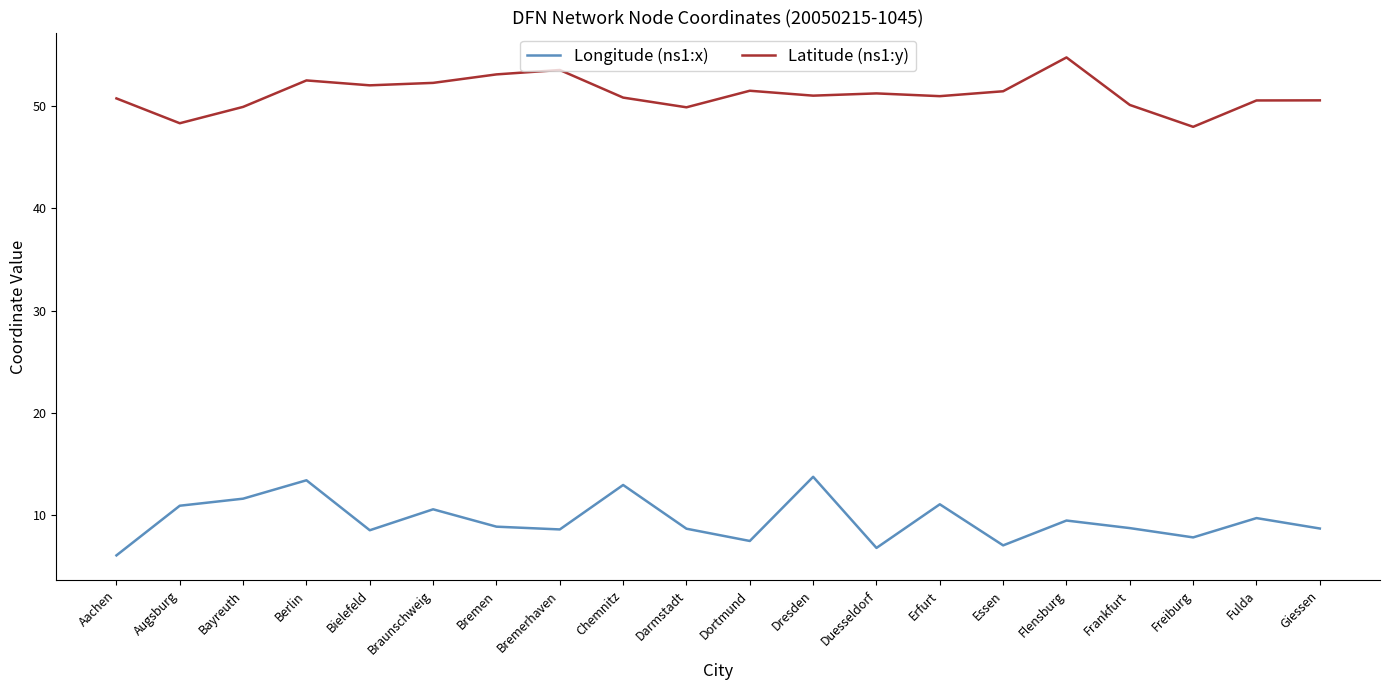

At which category is the sum across all series the highest?

Berlin